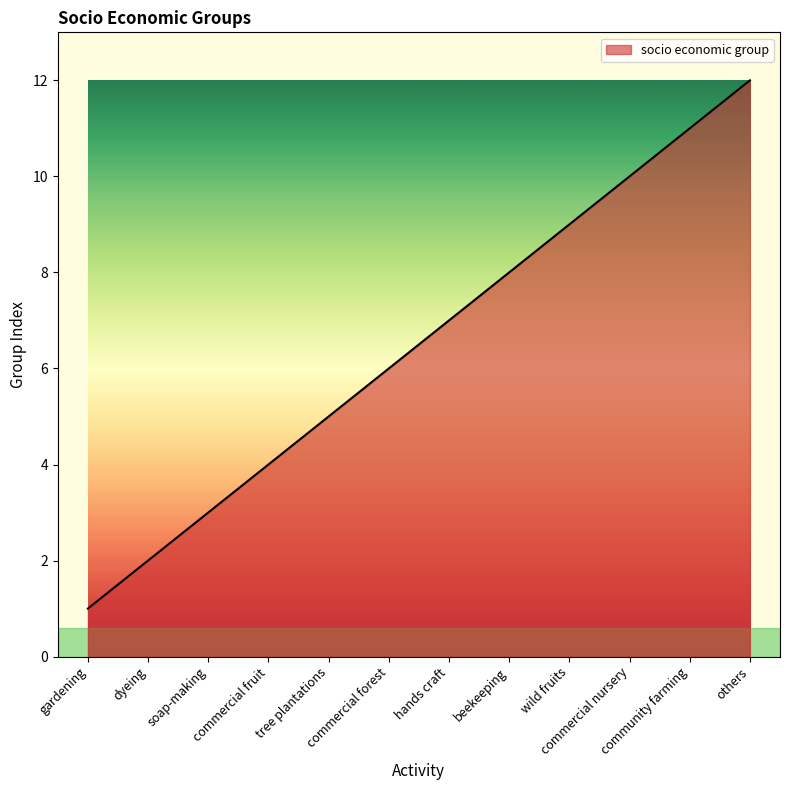

Which has a higher value, community farming or commercial forest?

community farming